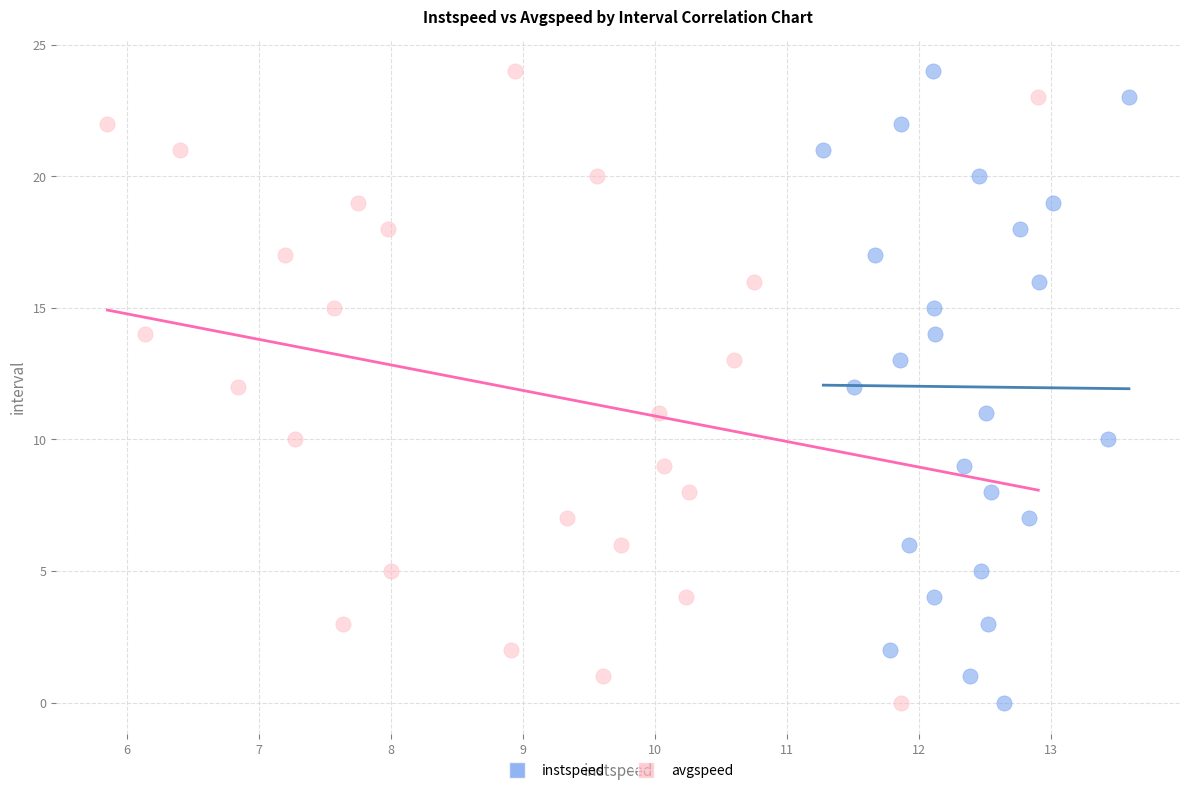

What are all the series names shown in the legend?

instspeed, avgspeed